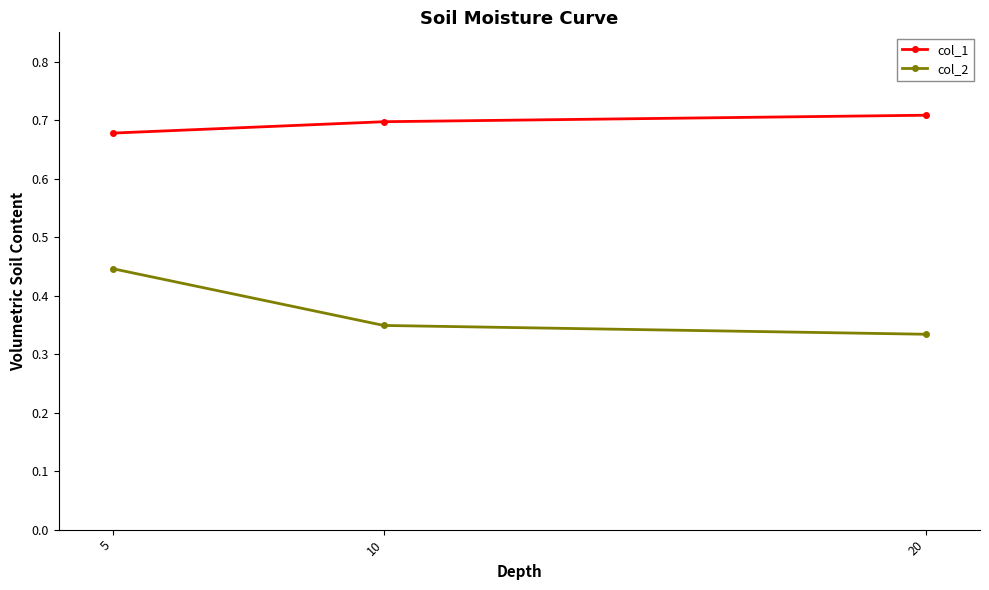

Rank the categories by col_2 value from lowest to highest.

20, 10, 5